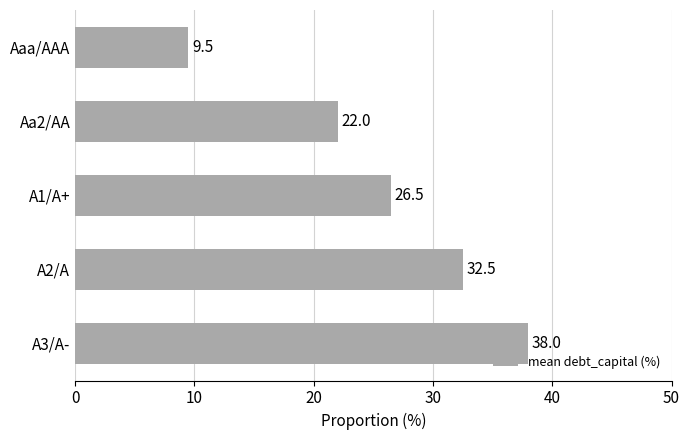

What is the smallest value displayed?

9.5